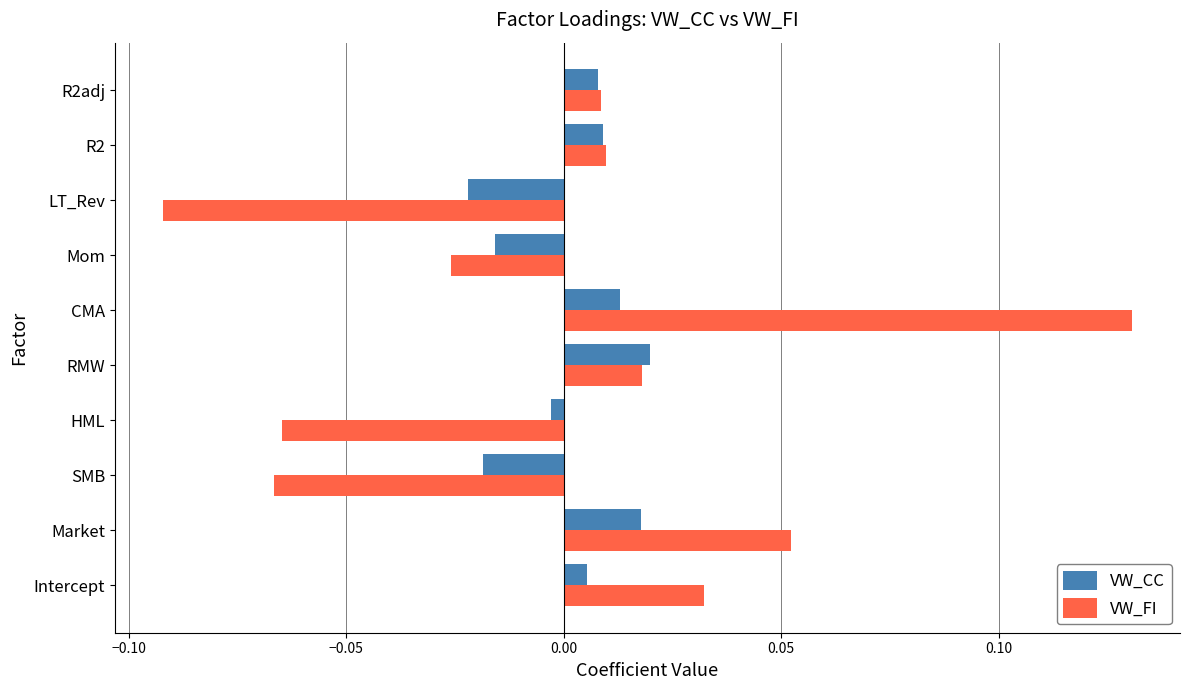

At which label does VW_FI reach its minimum?

LT_Rev